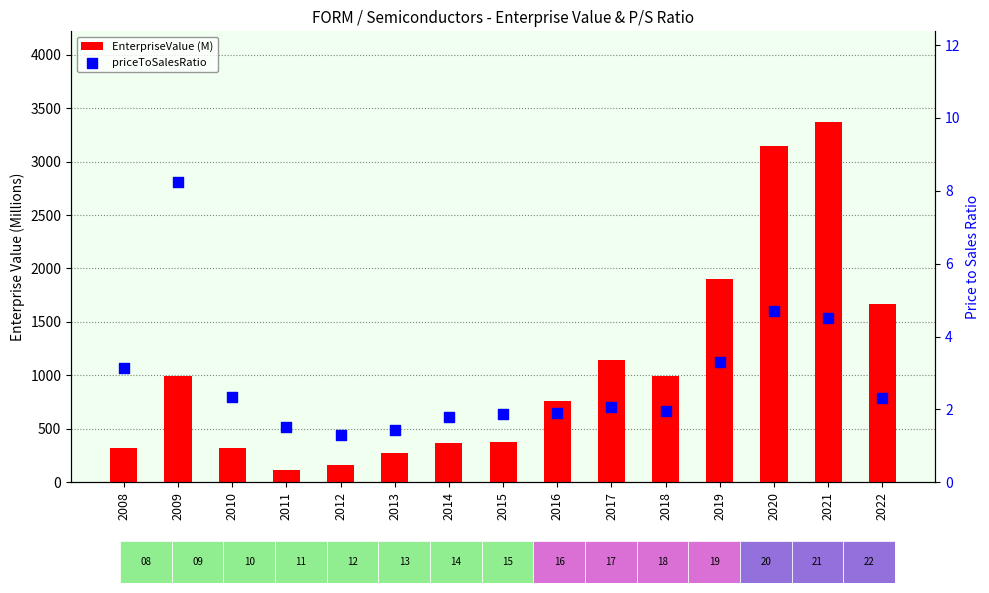

What is the total value across all series at 2011?

118.1